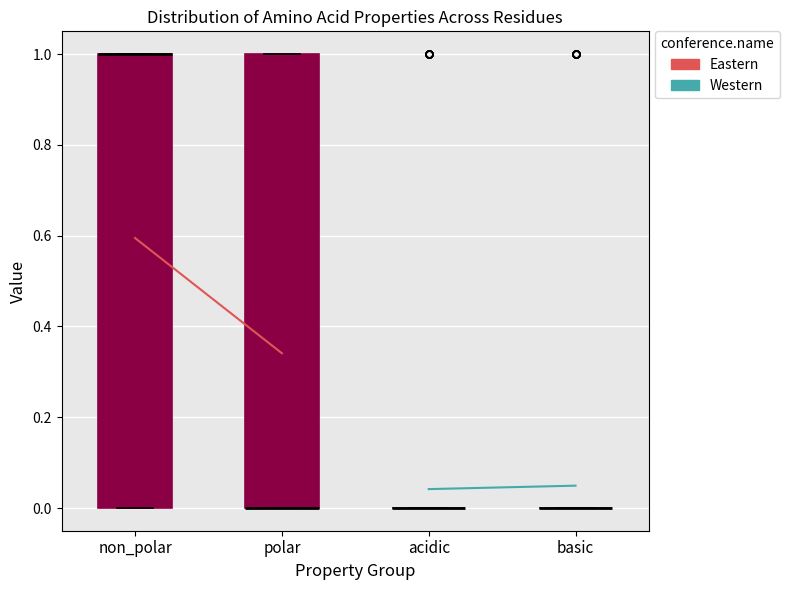

Reading left to right, transcribe this box plot: for each box, give where its median line is, the range the box spans, and where its two whiskers end, as read against the y-axis. The values are not printed on the chart, so give them approximately, as read against the axis.

non_polar: median 1 (drawn on the box's upper edge), box 0 to 1, whiskers 0 to 1
polar: median 0 (drawn on the box's lower edge), box 0 to 1, whiskers 0 to 1
acidic: box collapsed to a line at 0, whiskers 0 to 0
basic: box collapsed to a line at 0, whiskers 0 to 0